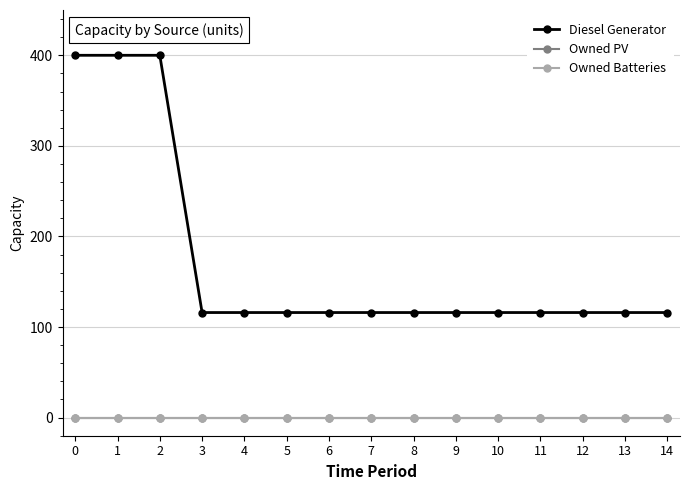

List the series in order of their peak value, lowest first.

Owned PV, Owned Batteries, Diesel Generator